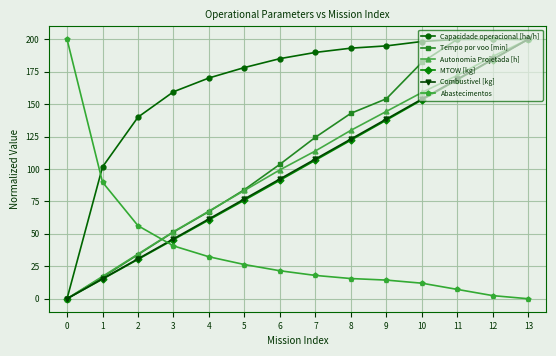

What is the average value of the Tempo por voo [min] series?

111.5